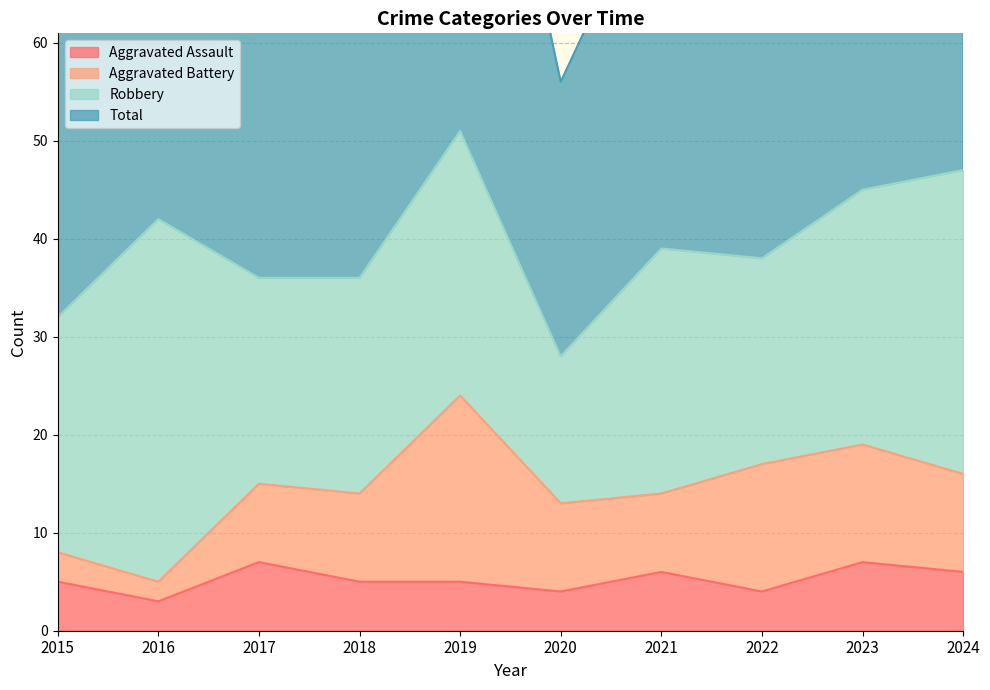

Between 2019 and 2024, which series saw the biggest shift?

Total